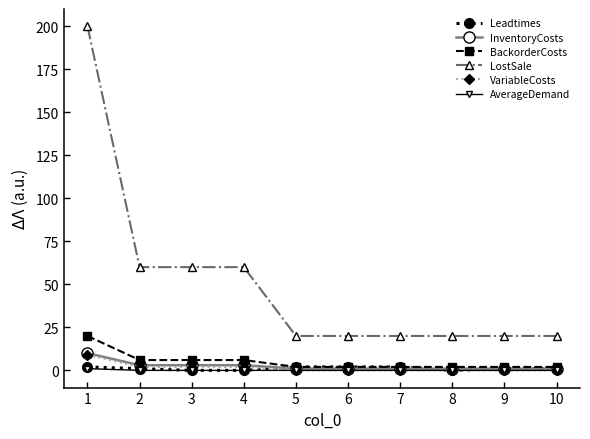

Does the chart display data point markers on the line(s)?

Yes